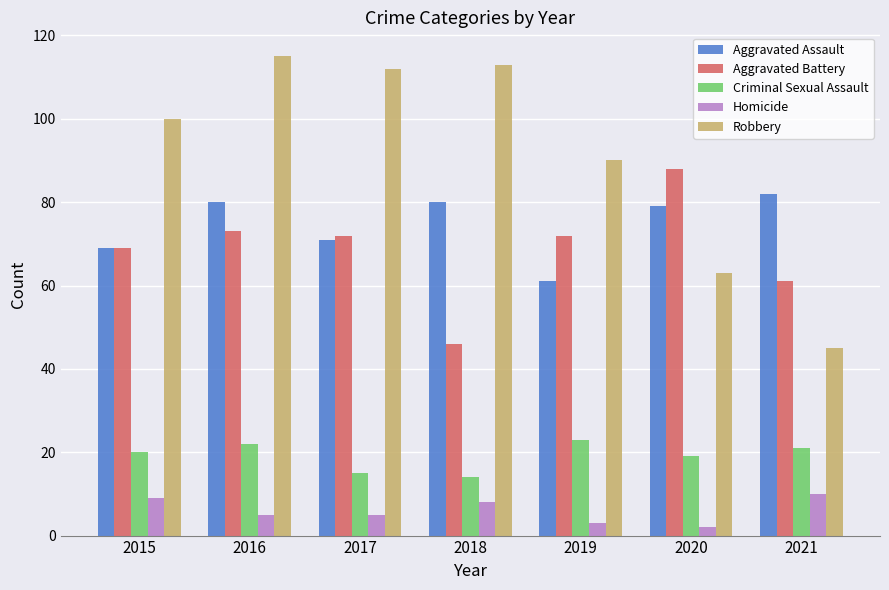

At which category is the sum across all series the highest?

2016